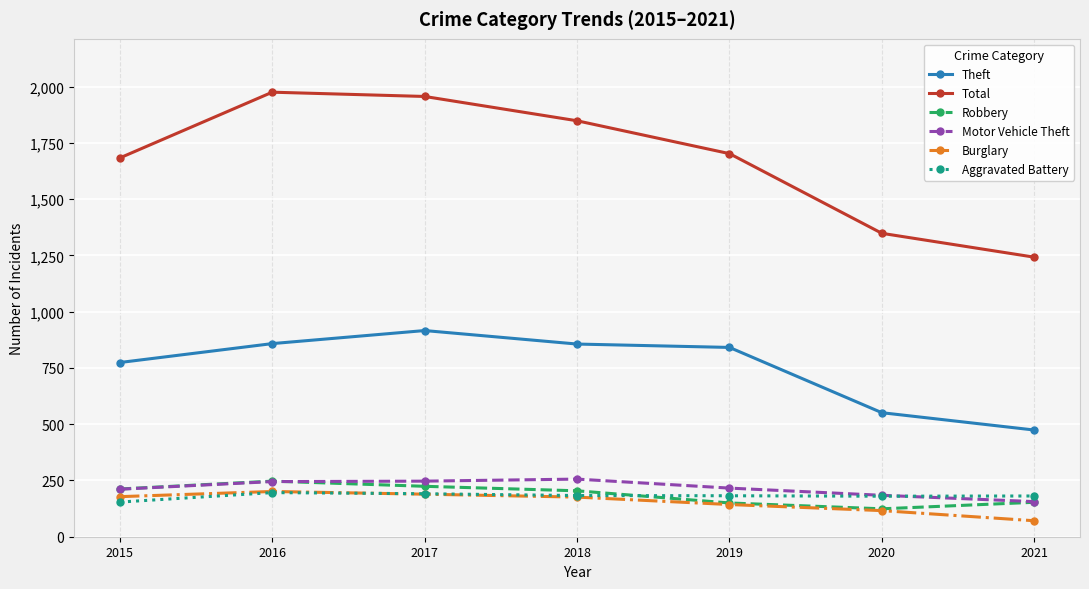

What is the value of the Robbery point at the 5th from the left?

150